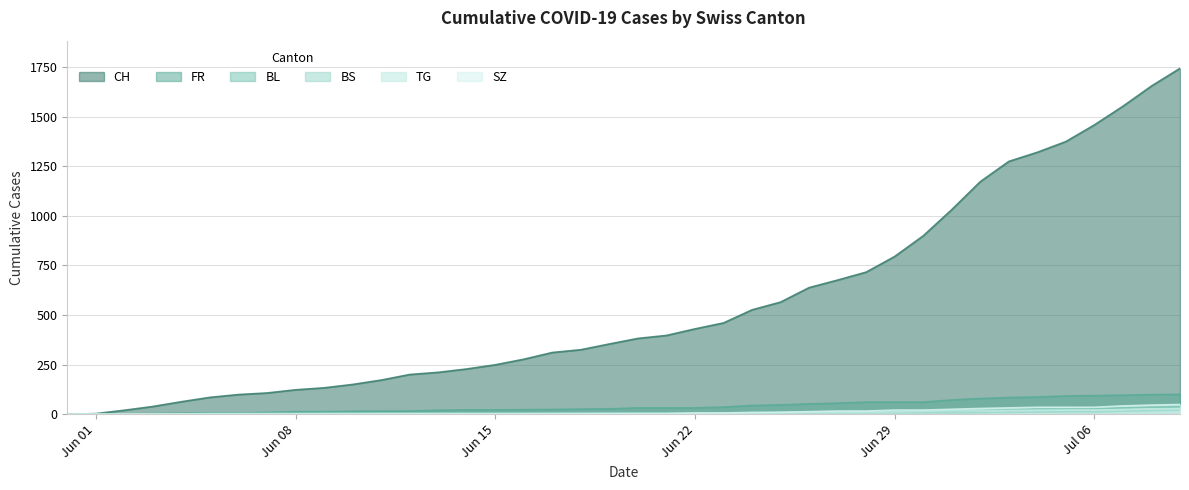

Which series has the widest spread of values?

CH